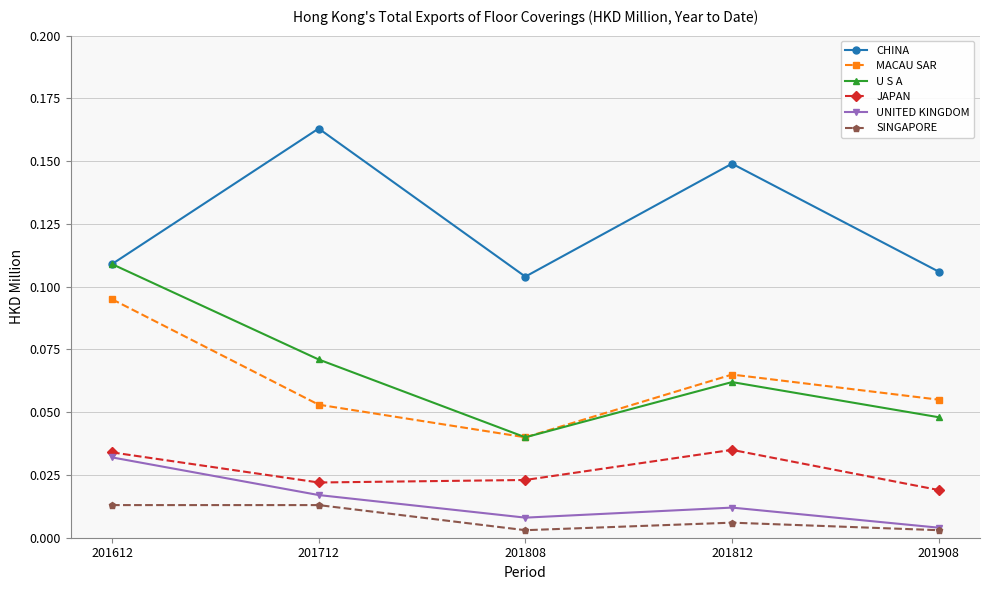

Count the MACAU SAR values in the range 0 to 1.

5